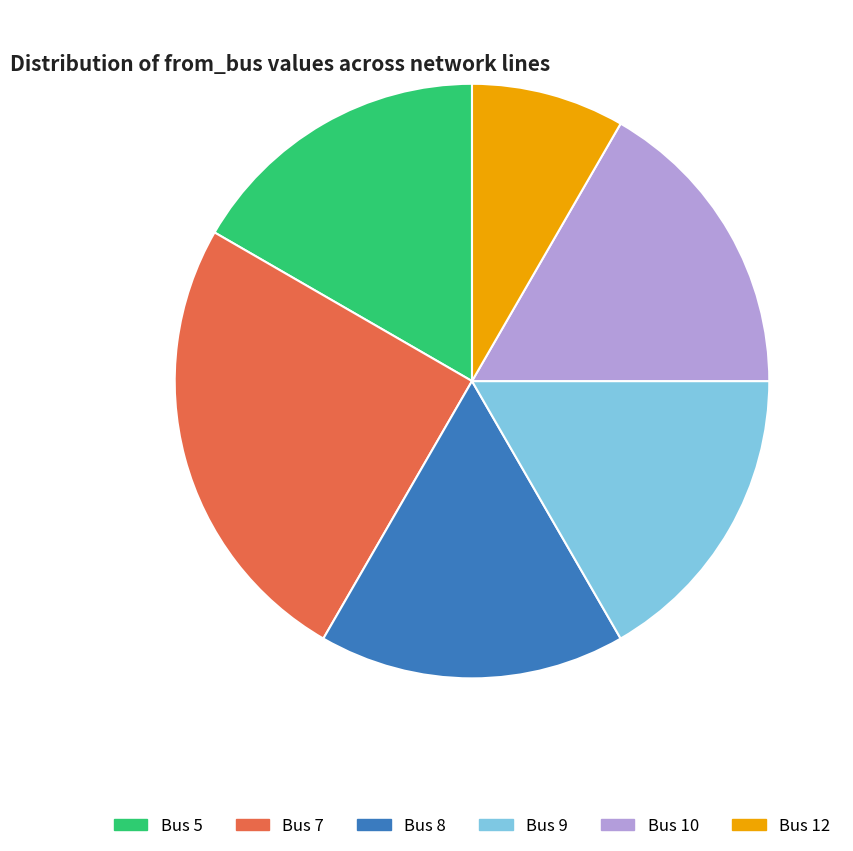

To the nearest percent, what percentage of the pie is Bus 8?

17%